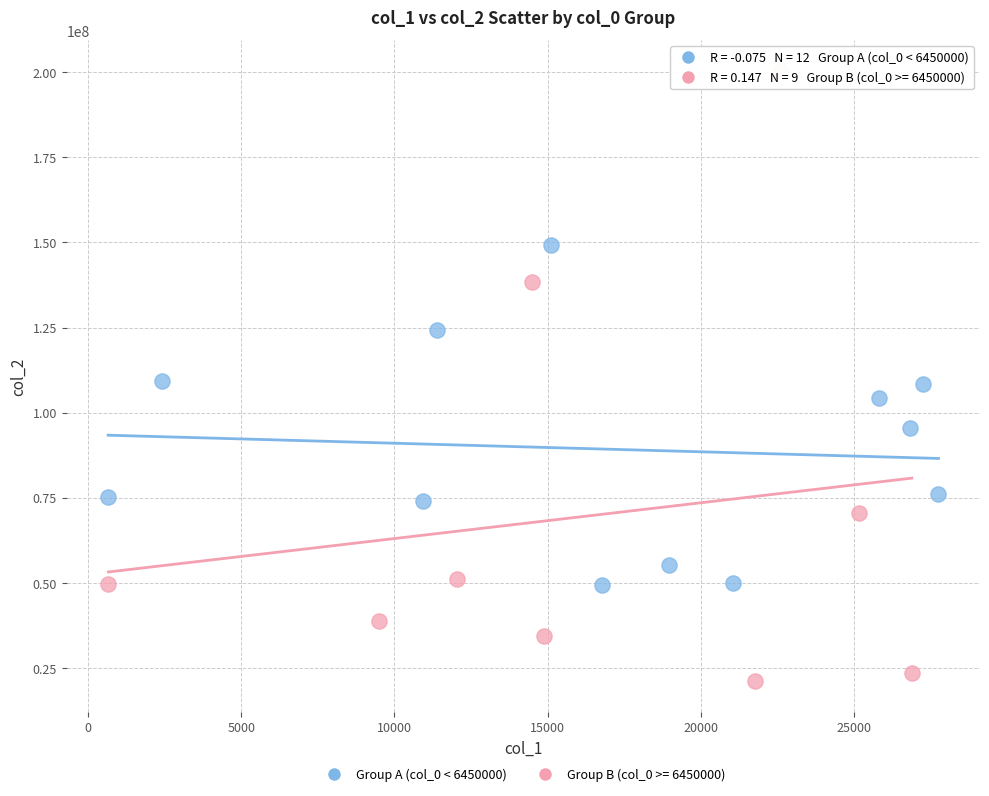

Which series reaches the maximum Y coordinate?

Group B (col_0 >= 6450000)